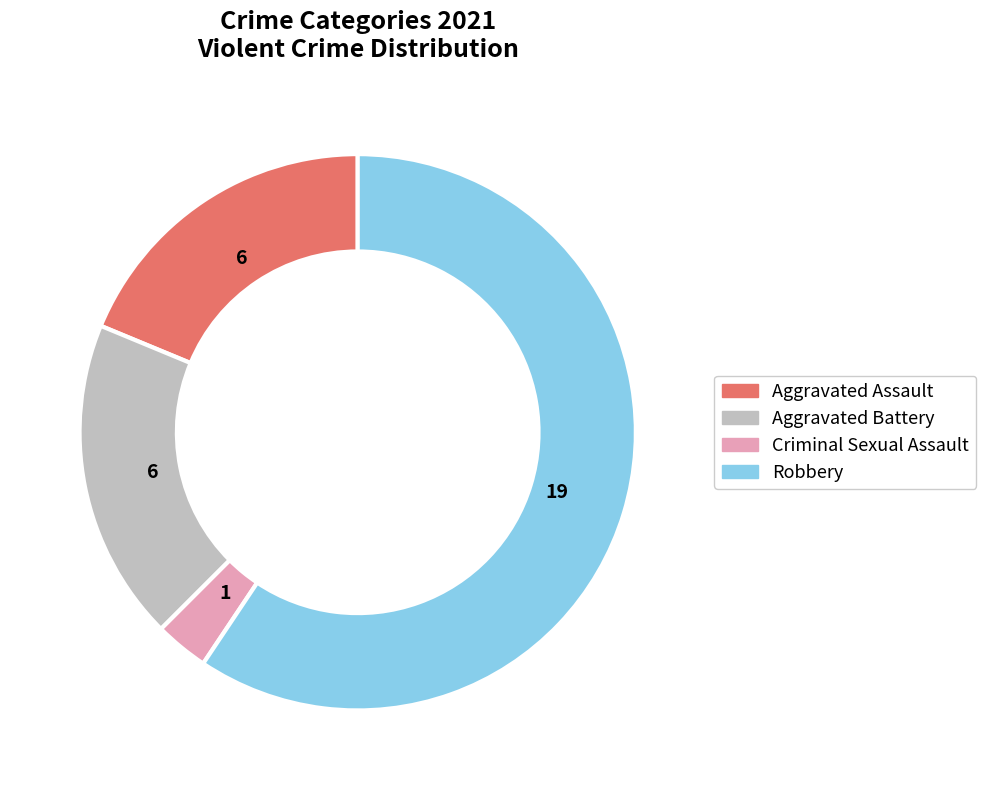

True or false: Robbery accounts for 59% of the total.

True